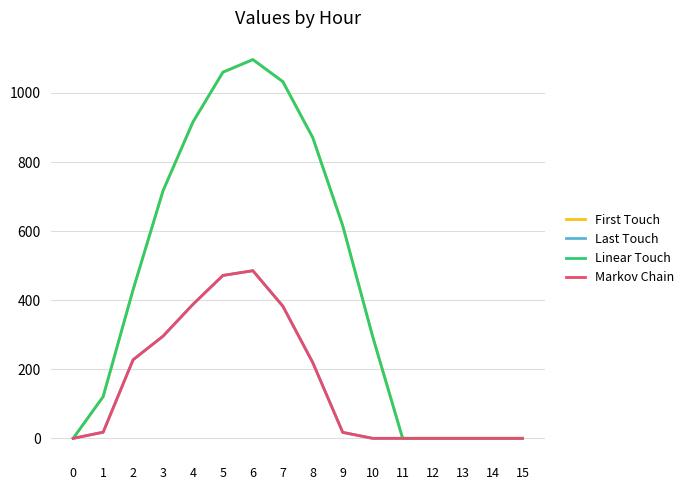

Is this an area chart (filled region under the line)?

No